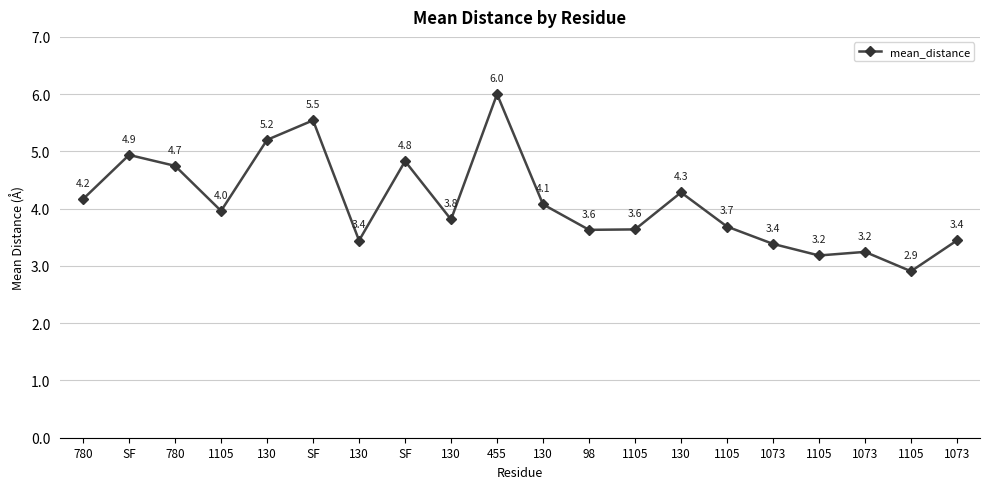

Which label corresponds to the largest value in the chart?

455